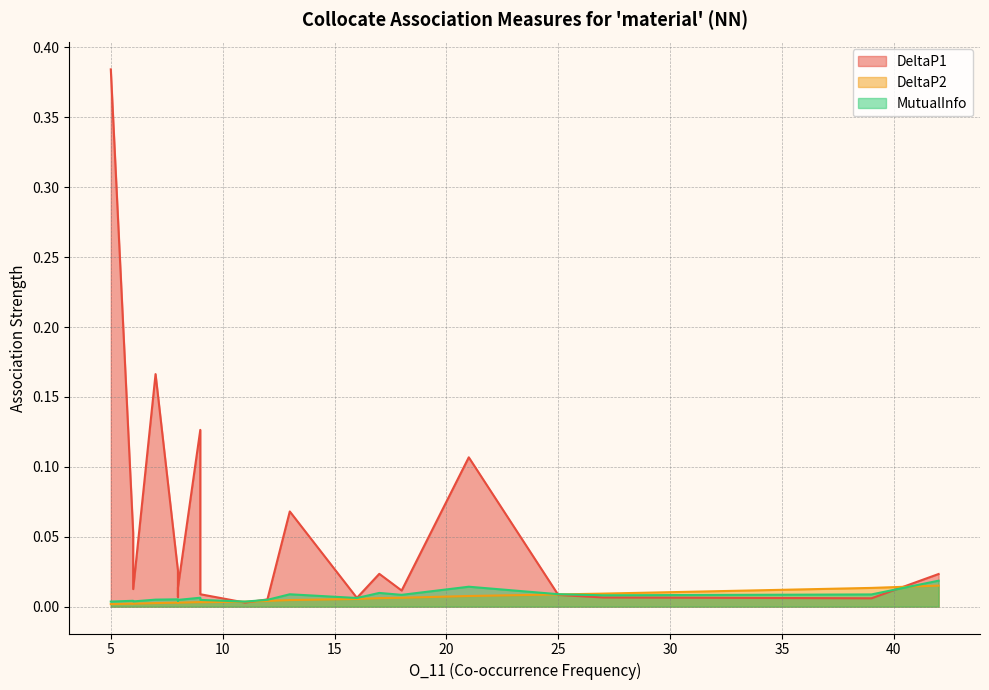

How many interior local valleys does the DeltaP1 series have?

6